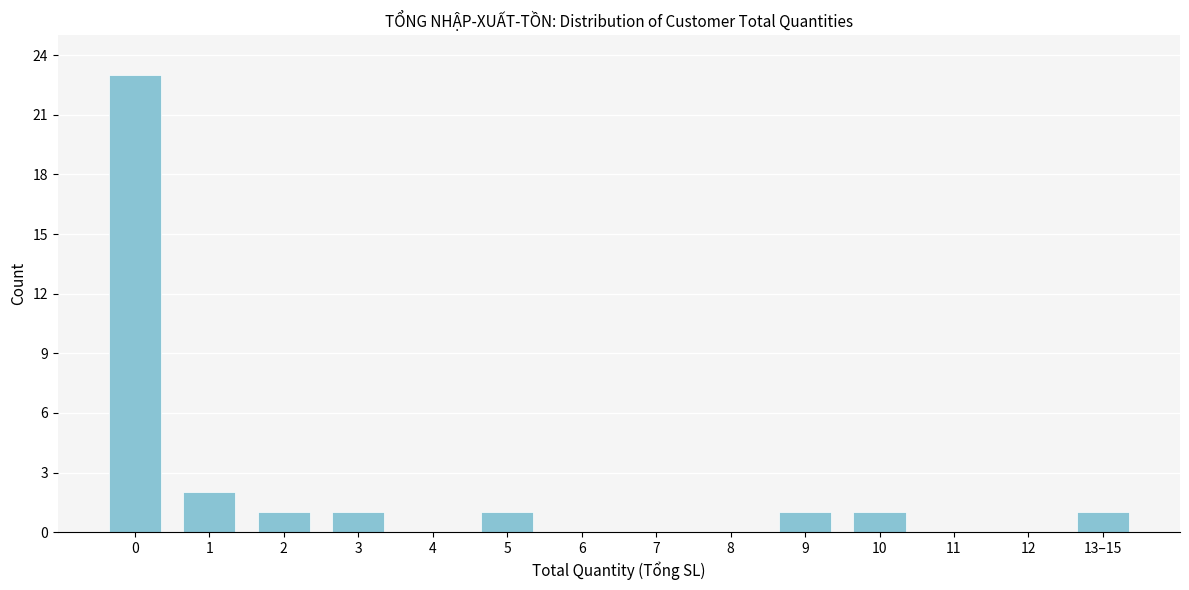

Reading left to right, what are all the values shown in this chart?

0=23	1=2	2=1	3=1	4=0	5=1	6=0	7=0	8=0	9=1	10=1	11=0	12=0	13–15=1